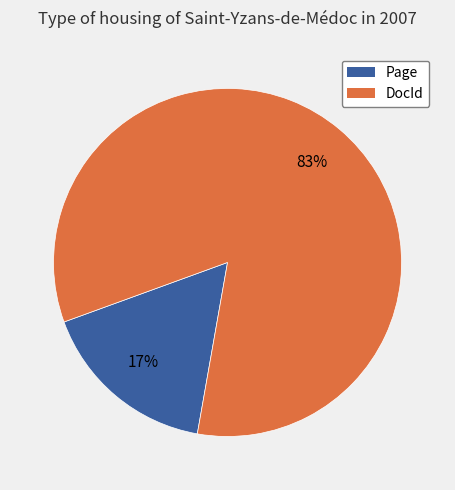

Do DocId and Page together represent more than half of the pie?

Yes